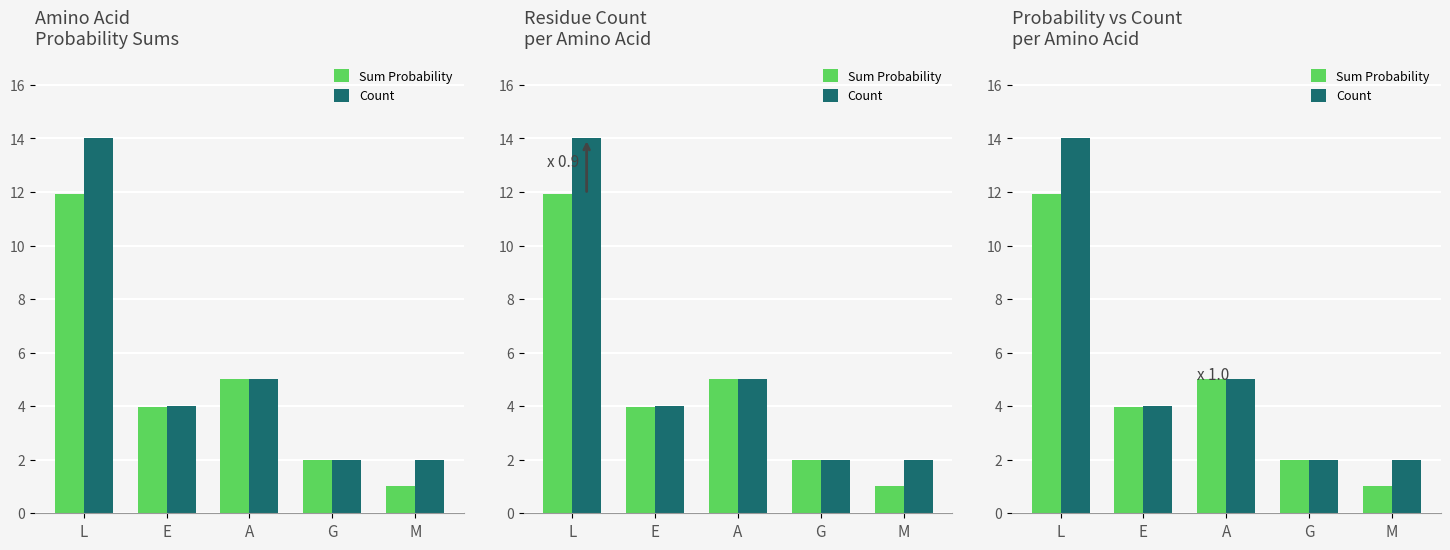

Is it true that Count equals 1.4 at E?

False